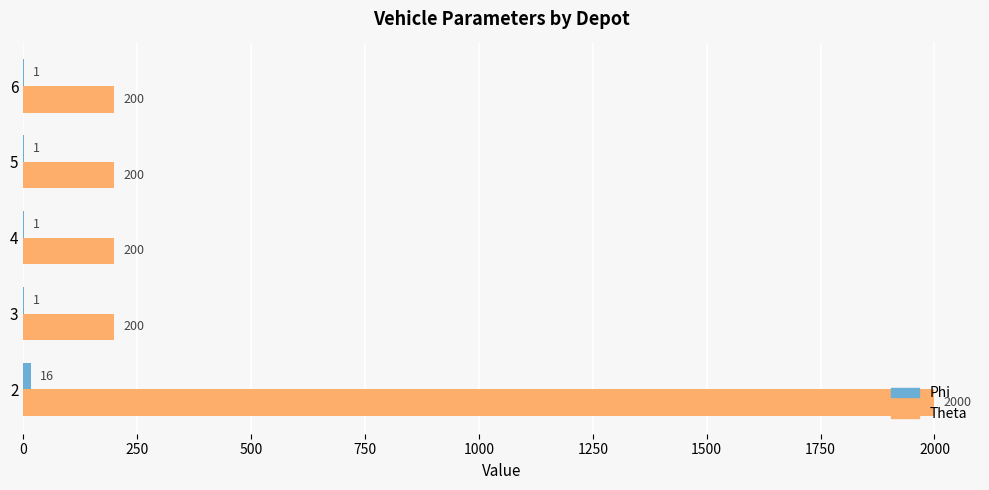

The value of Theta at 5 is 289. True or false?

False